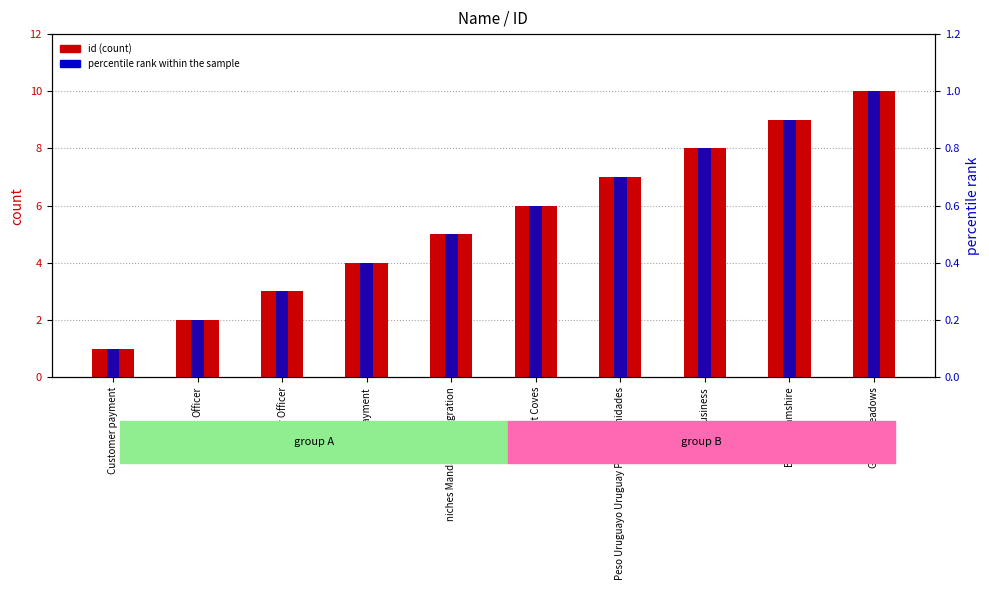

What is the sum of the id values at Officer and Buckinghamshire?

11.0